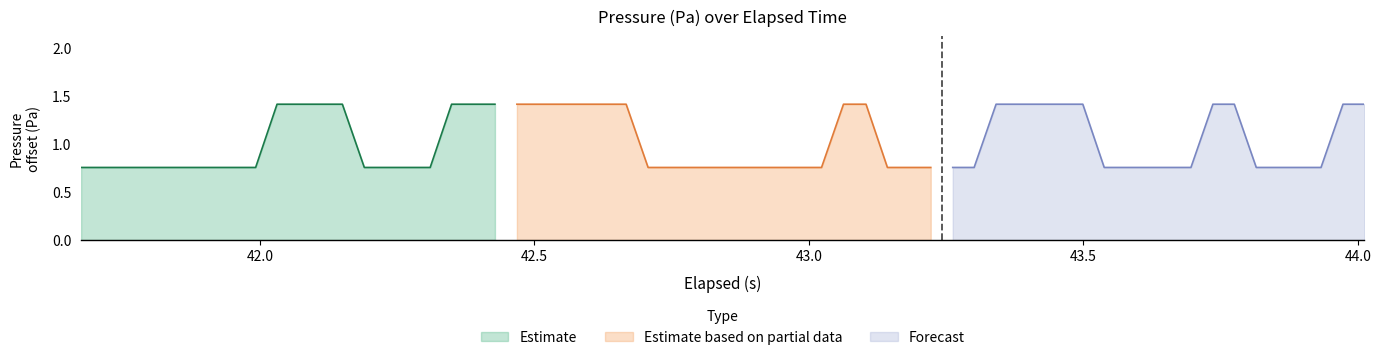

What are all the series names shown in the legend?

Estimate, Estimate based on partial data, Forecast